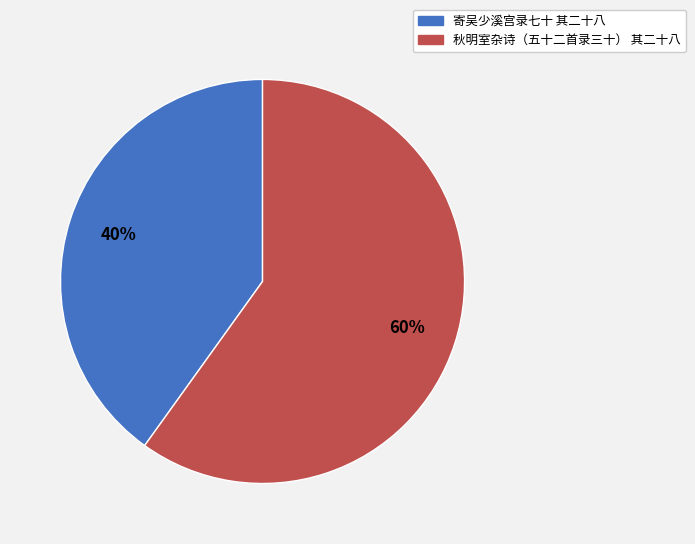

To the nearest percent, what is the average slice percentage?

50%